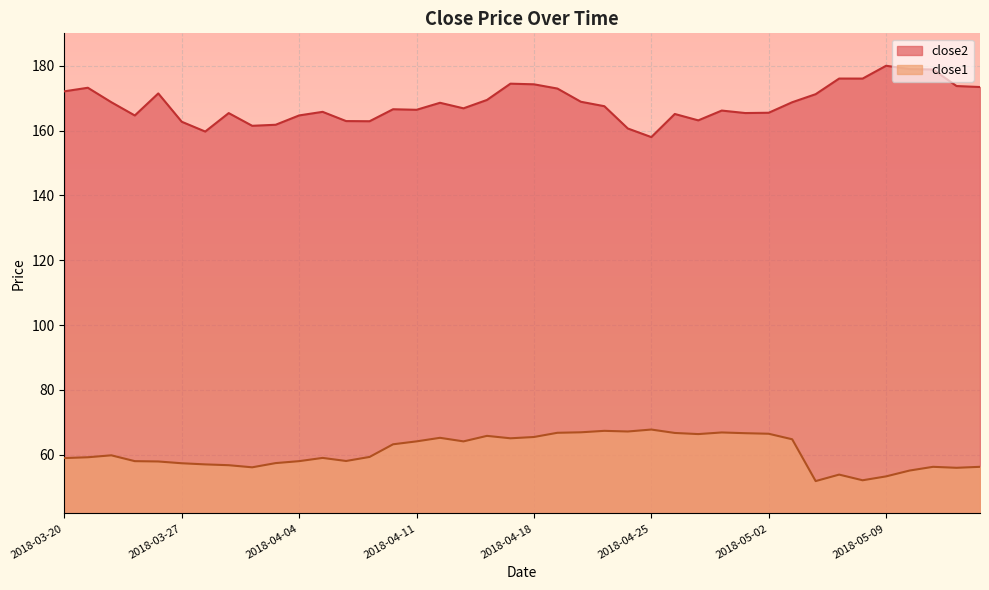

Between 2018-04-09 and 2018-05-07, which series saw the biggest shift?

close2